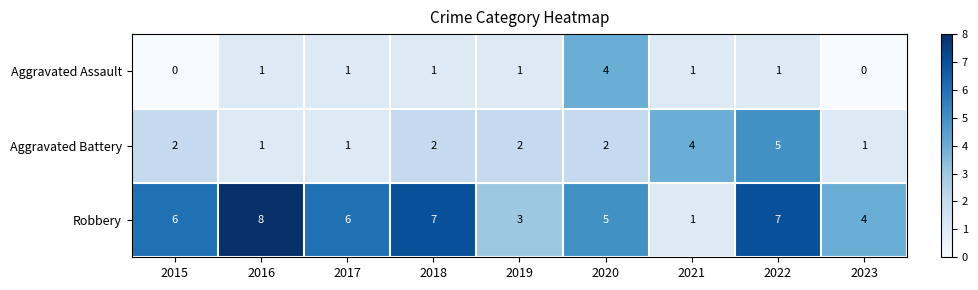

Which category has the highest value in the Aggravated Assault series?

2020